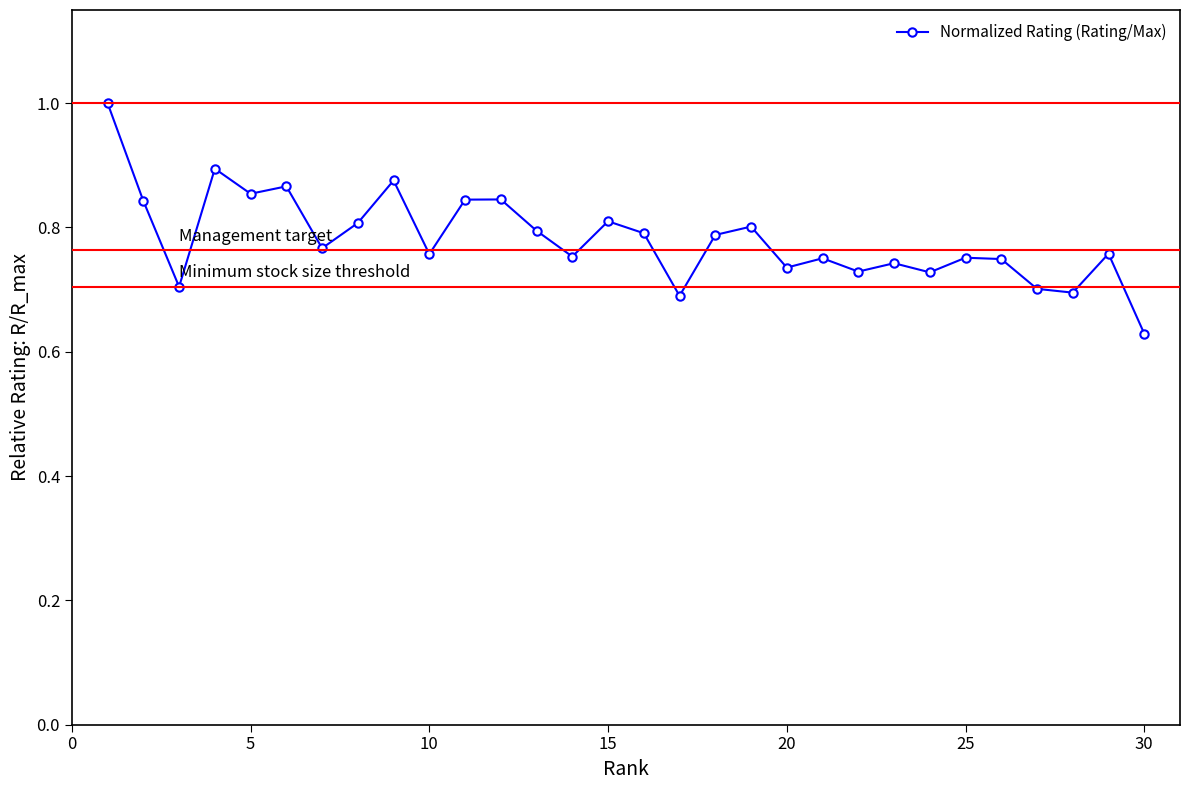

What is the sum of all values?

23.5